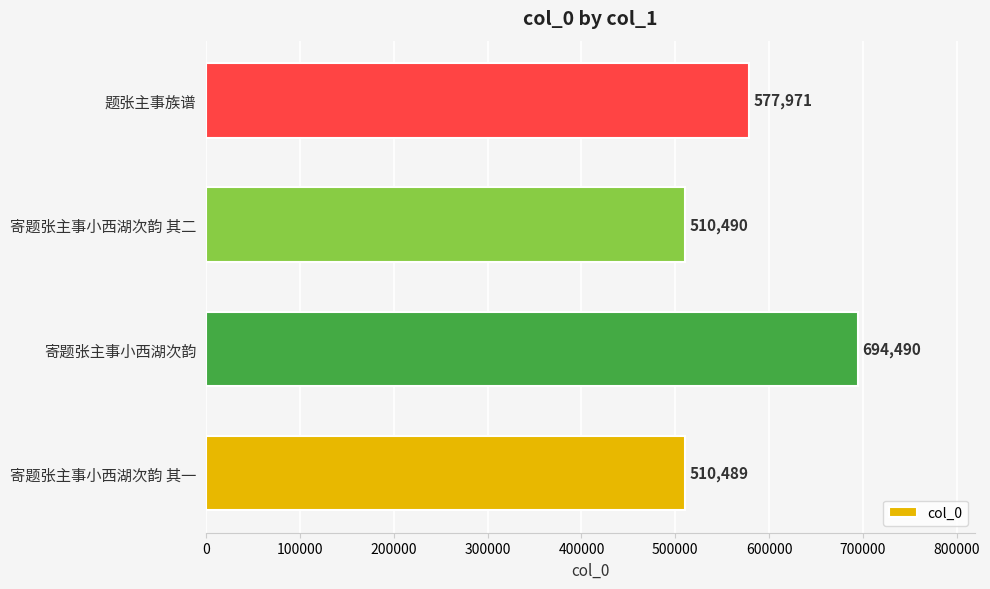

What is the greatest value displayed?

694490